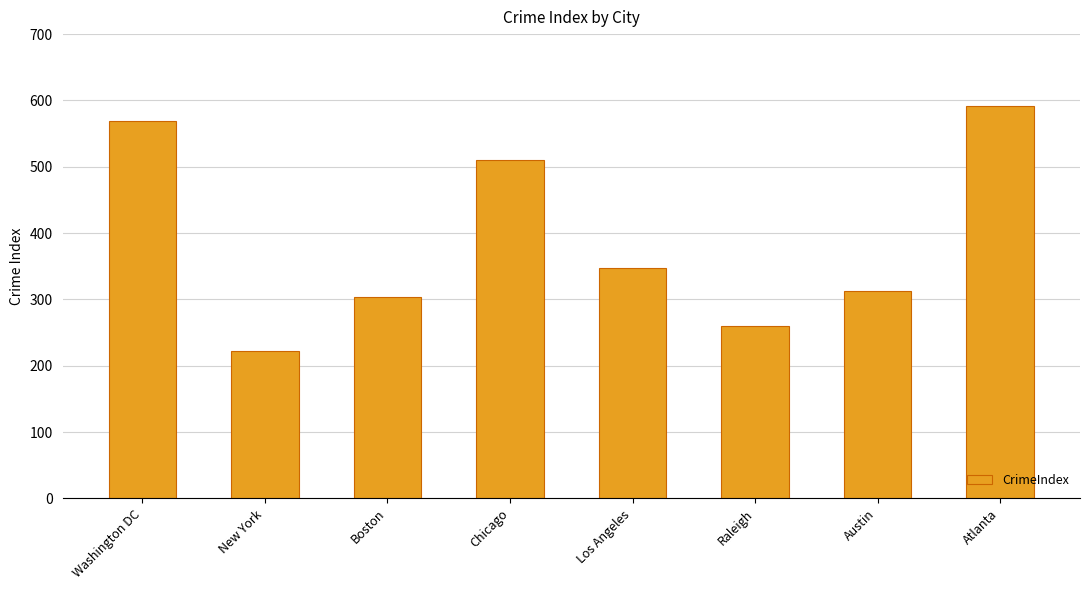

Are the bars horizontal?

No